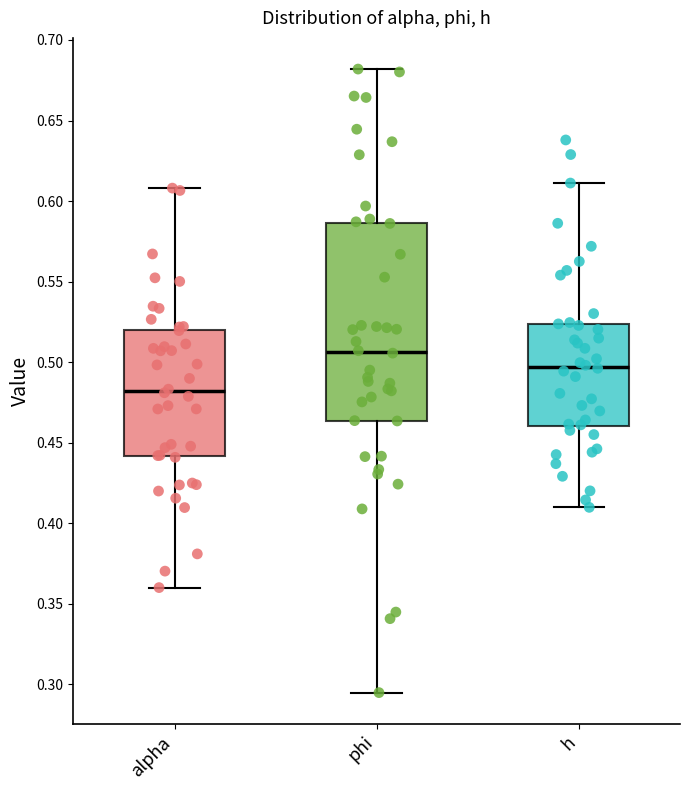

Reading left to right, transcribe this box plot: for each box, give where its median line is, the range the box spans, and where its two whiskers end, as read against the y-axis. The values are not printed on the chart, so give them approximately, as read against the axis.

alpha: median 0.480, box 0.440 to 0.520, whiskers 0.360 to 0.610
phi: median 0.505, box 0.465 to 0.585, whiskers 0.295 to 0.680
h: median 0.495, box 0.460 to 0.525, whiskers 0.410 to 0.610